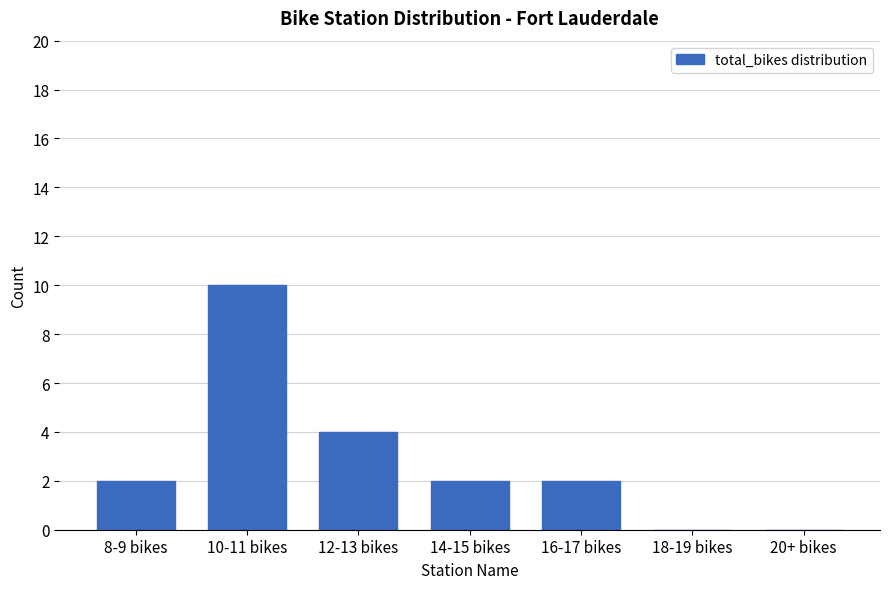

What is the average value?

3